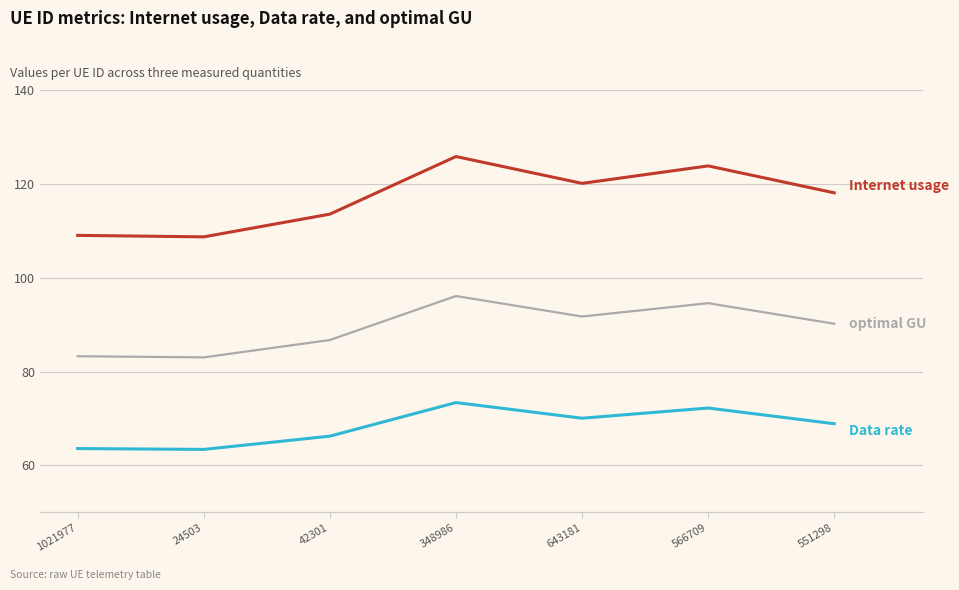

What is the total value across all series at 1021977?

255.9